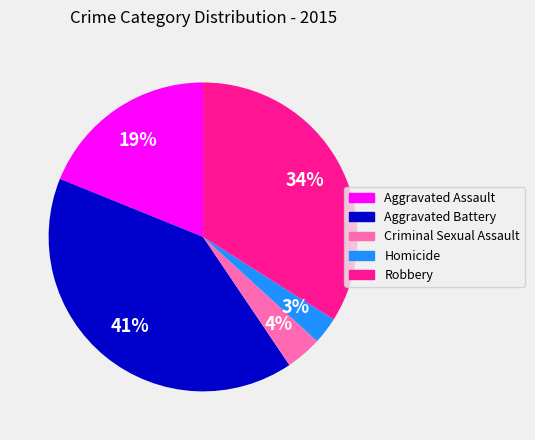

What percentage is the Aggravated Battery slice, to the nearest percent?

41%